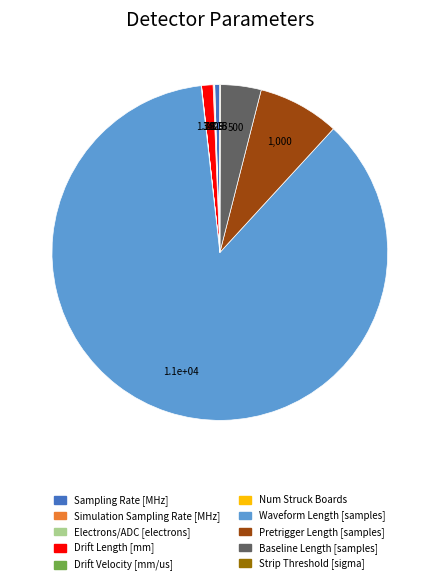

Does Baseline Length [samples] account for over 50% of the chart?

No